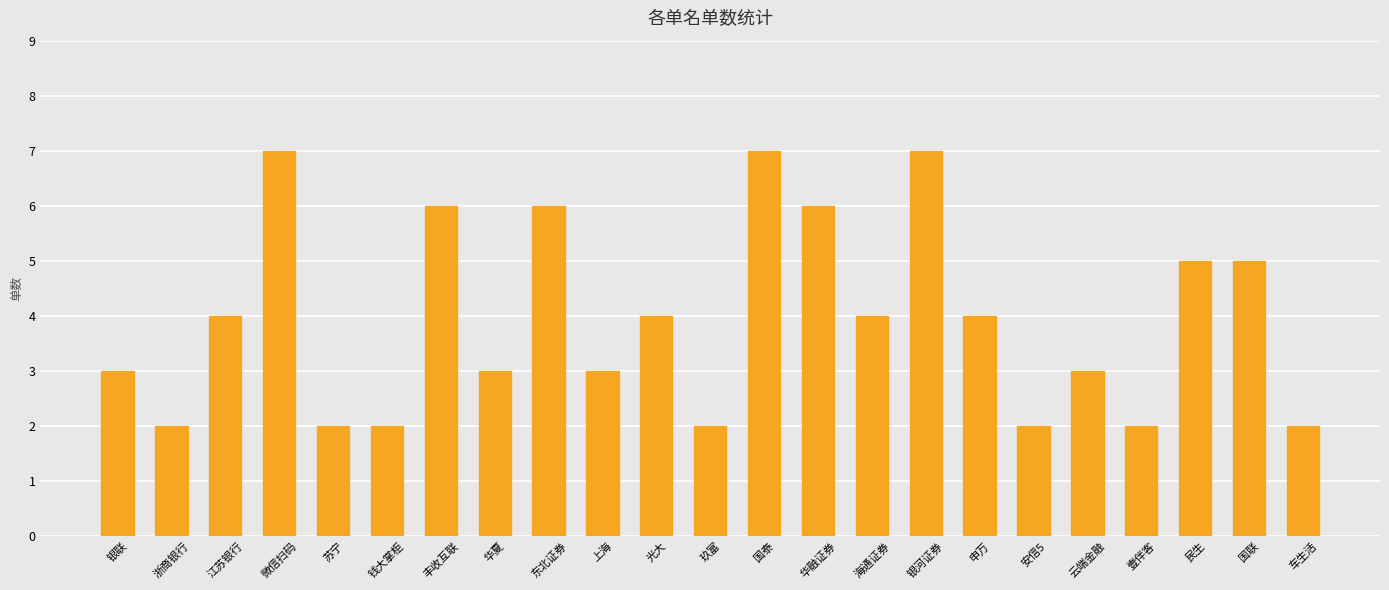

How many values are below 4?

11